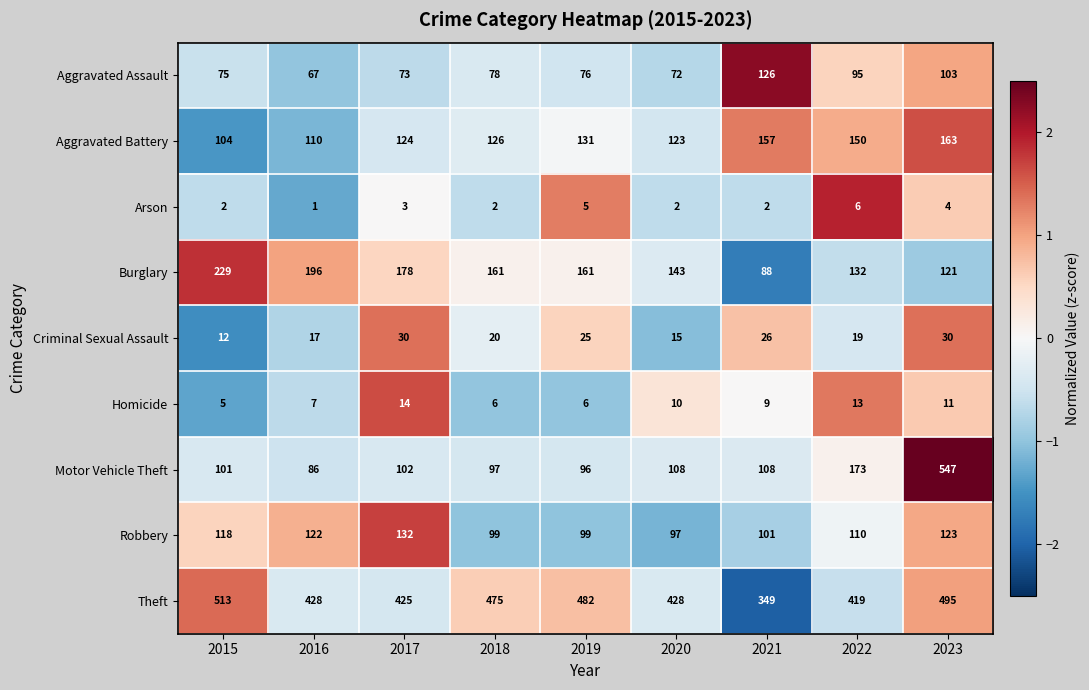

What is the total value across all series at 2017?

1081